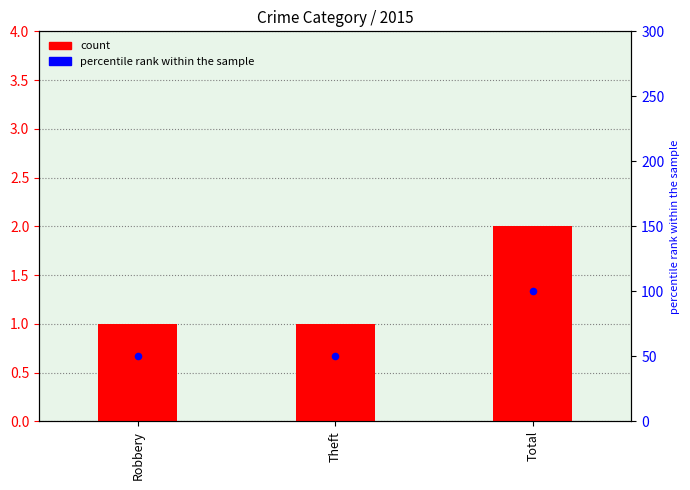

Which series reaches the maximum Y coordinate?

percentile rank within the sample